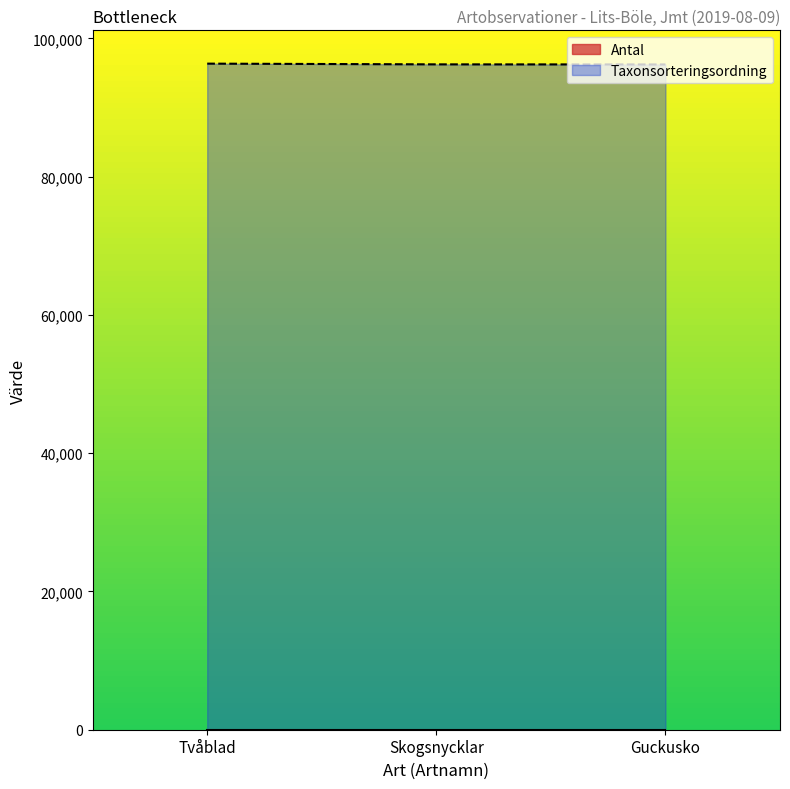

Approximately how many times larger is the value at Guckusko compared to Tvåblad?

1.0